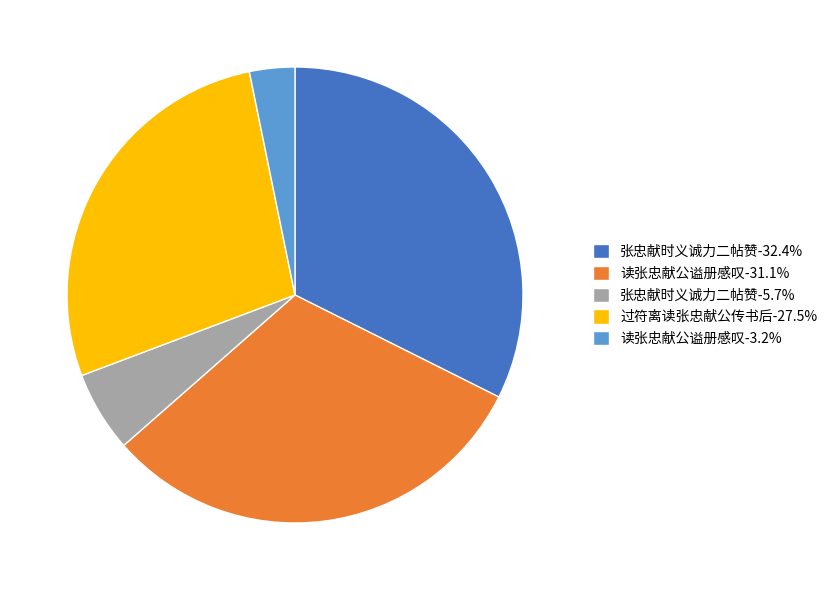

Is the sum of 读张忠献公谥册感叹-31.1% and 张忠献时义诚力二帖赞-5.7% greater than half?

No